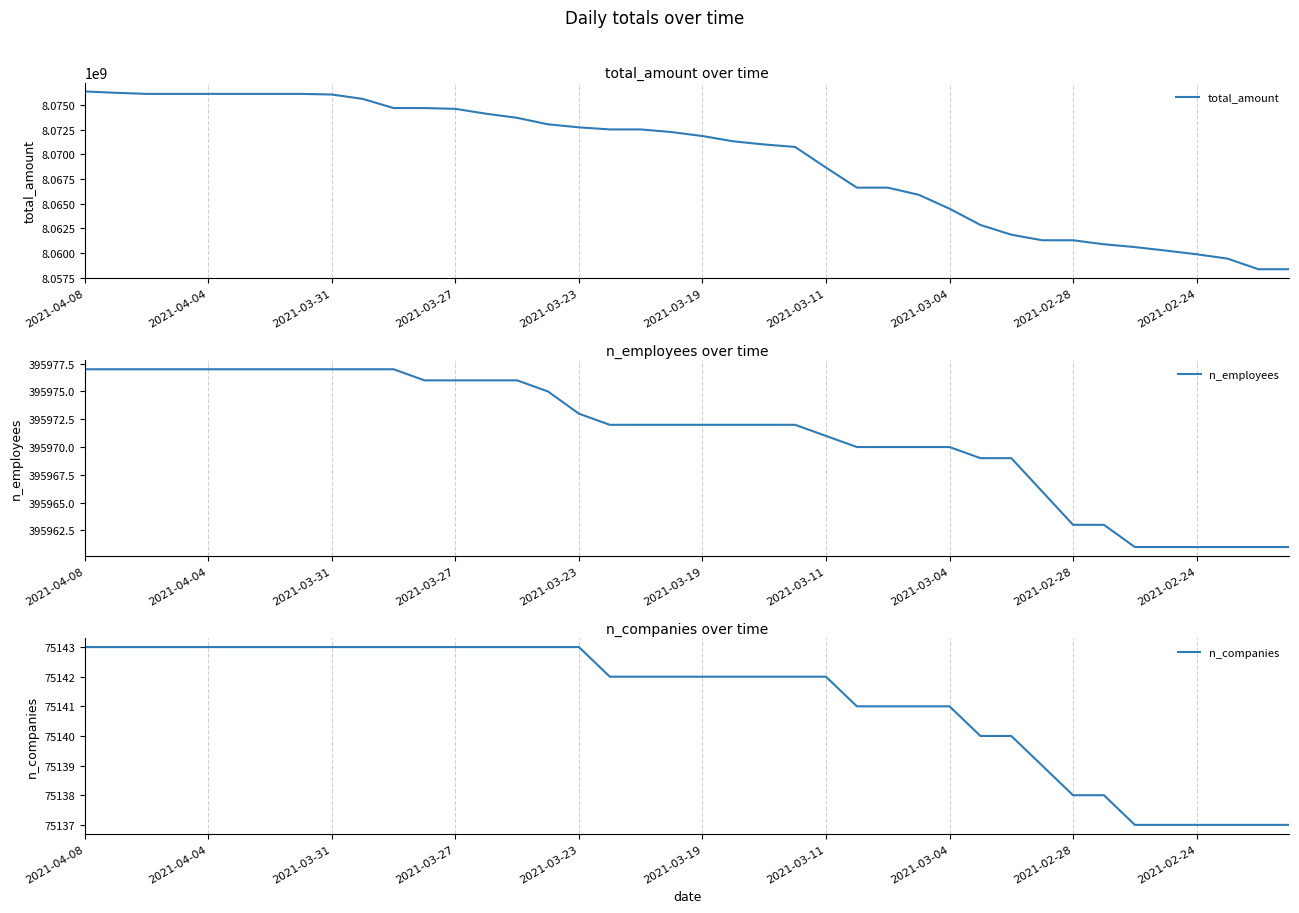

At which category is the sum across all series the highest?

2021-04-08